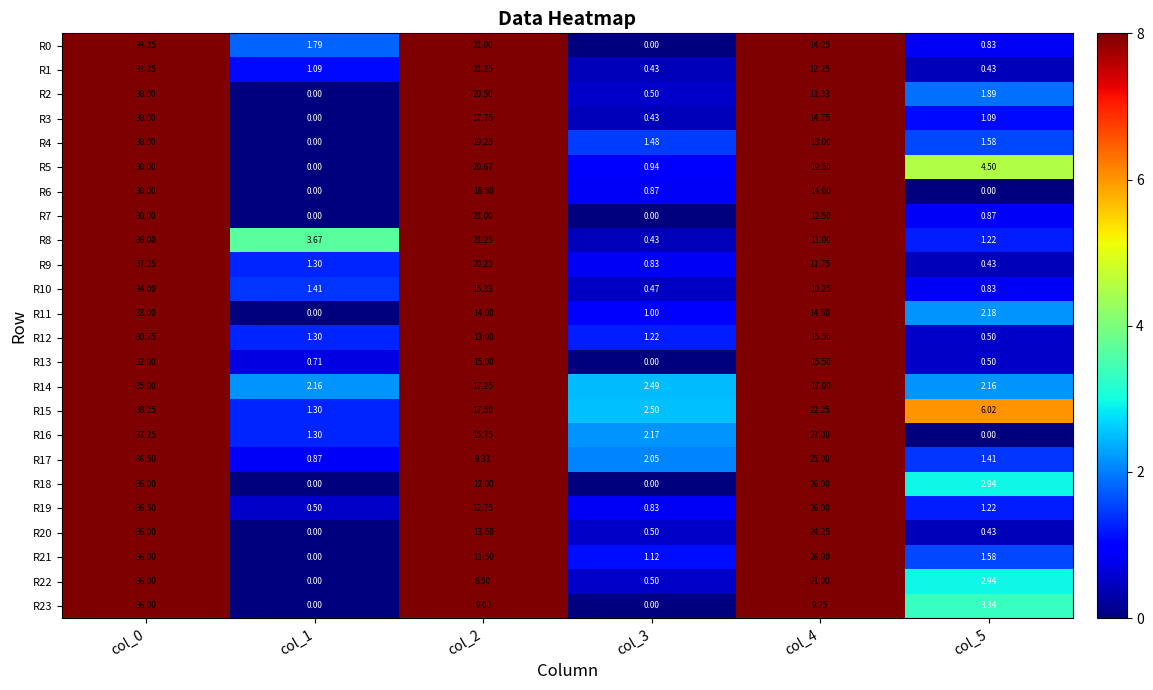

How many values in the R22 series are below 8?

3